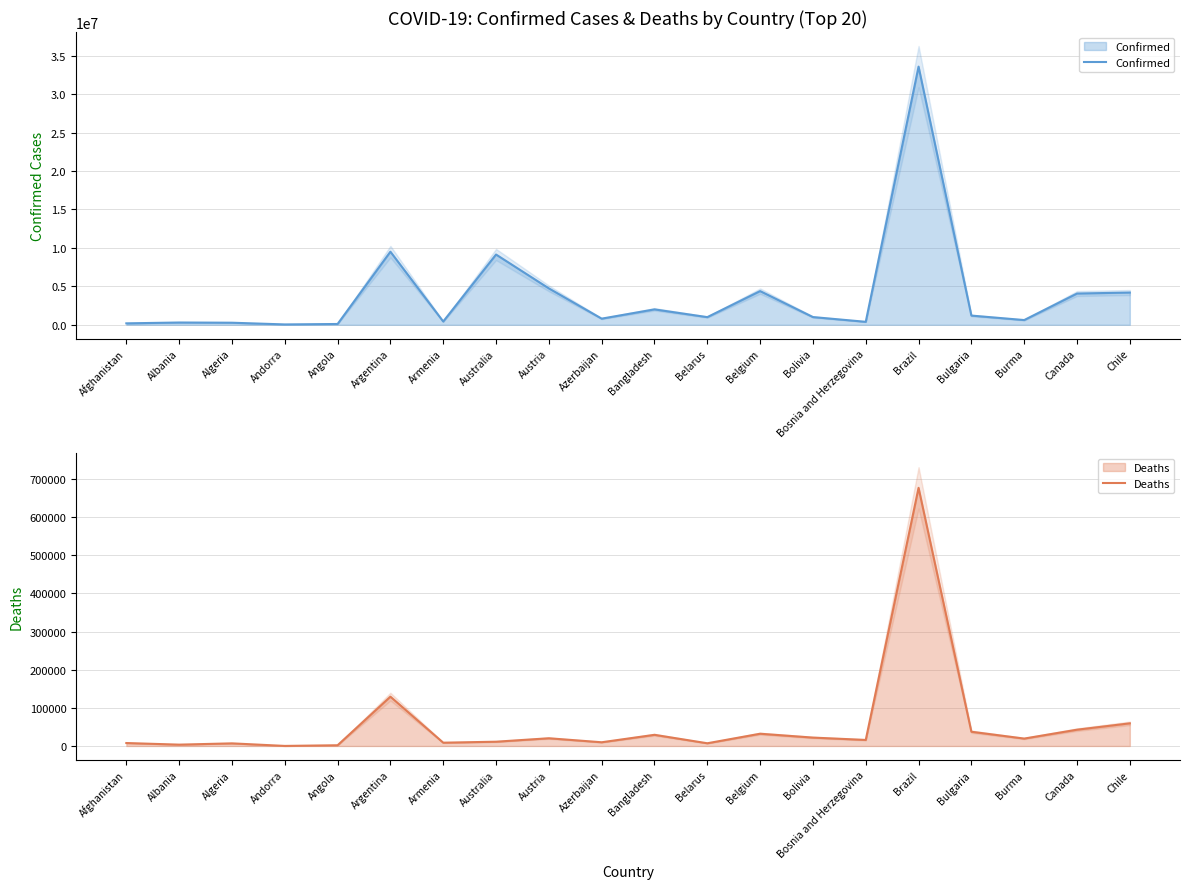

Is it true that Confirmed equals 994037 at Belarus?

True